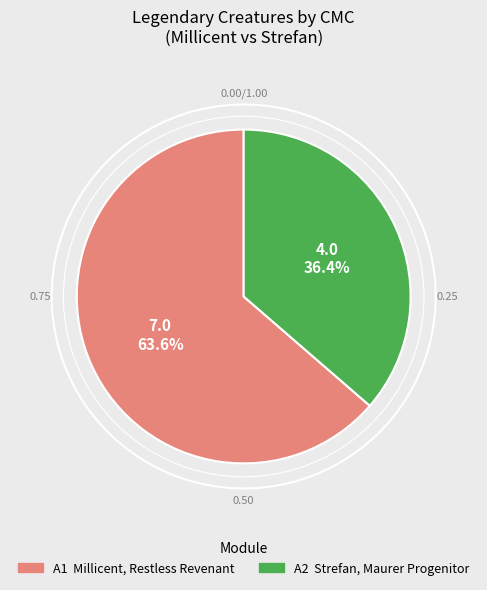

Does any single category account for the majority?

Yes